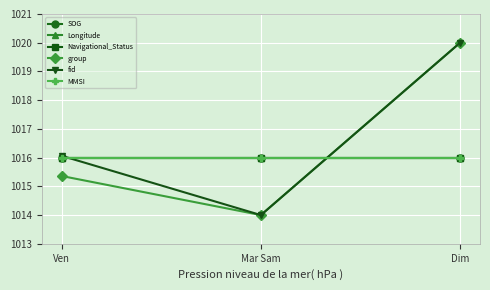

Reading left to right, extract all data points from this chart.

SOG: 1016.0	1016.0	1016.0
Longitude: 1016.0	1016.0	1016.0
Navigational_Status: 1016.0	1016.0	1016.0
group: 1015.4	1014.0	1020.0
fid: 1016.1	1014.0	1020.0
MMSI: 1016.0	1016.0	1016.0